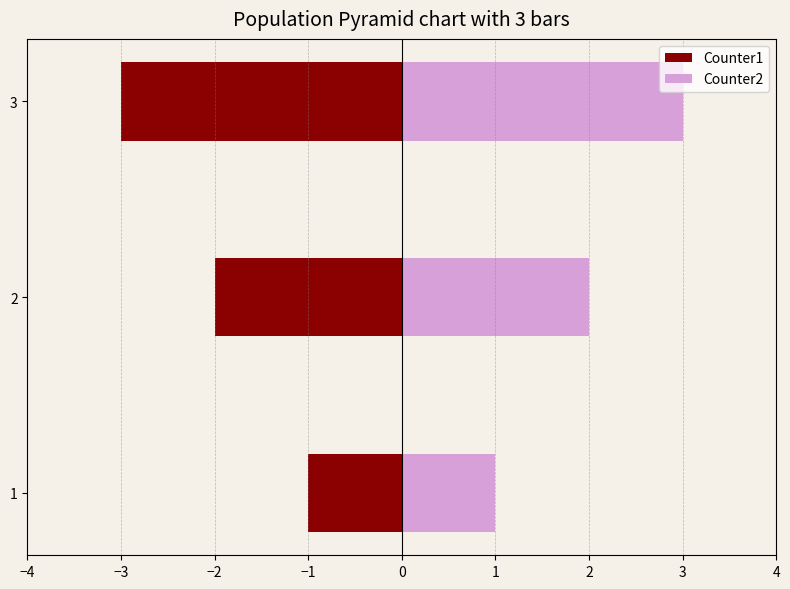

Reading left to right, transcribe all the data shown in this chart.

Counter1: -1	-2	-3
Counter2: 1	2	3